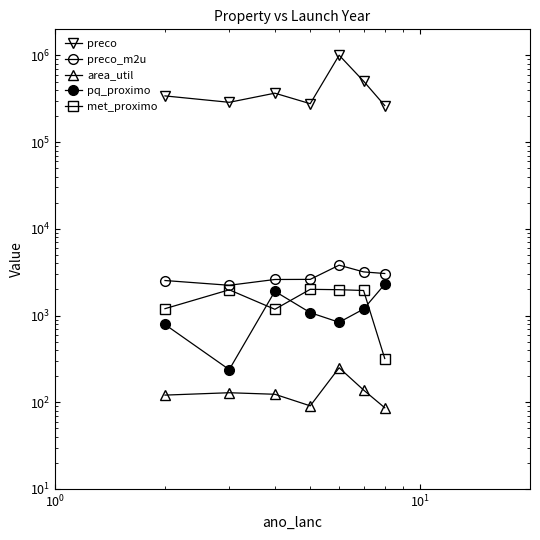

Which series has the largest total across all categories?

preco